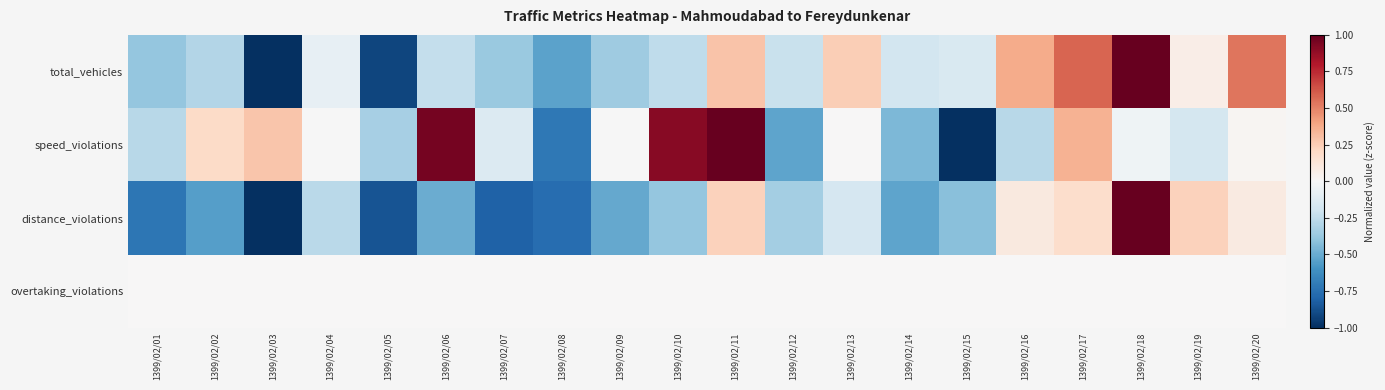

Which has a higher value, 1399/02/15 or 1399/02/14?

1399/02/15